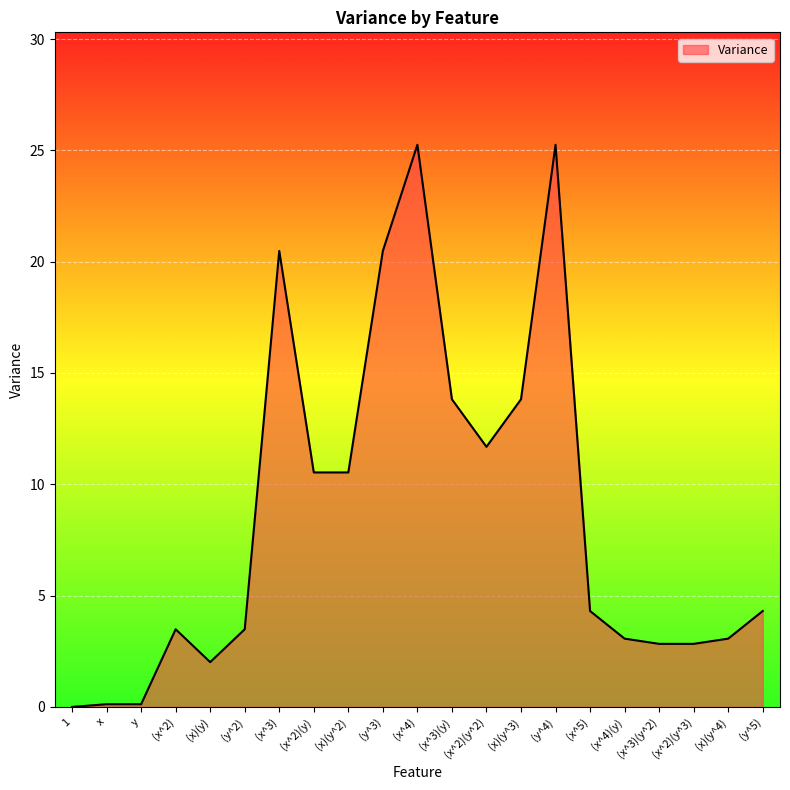

Approximately how many times larger is the value at (x^3) compared to (y^5)?

4.8